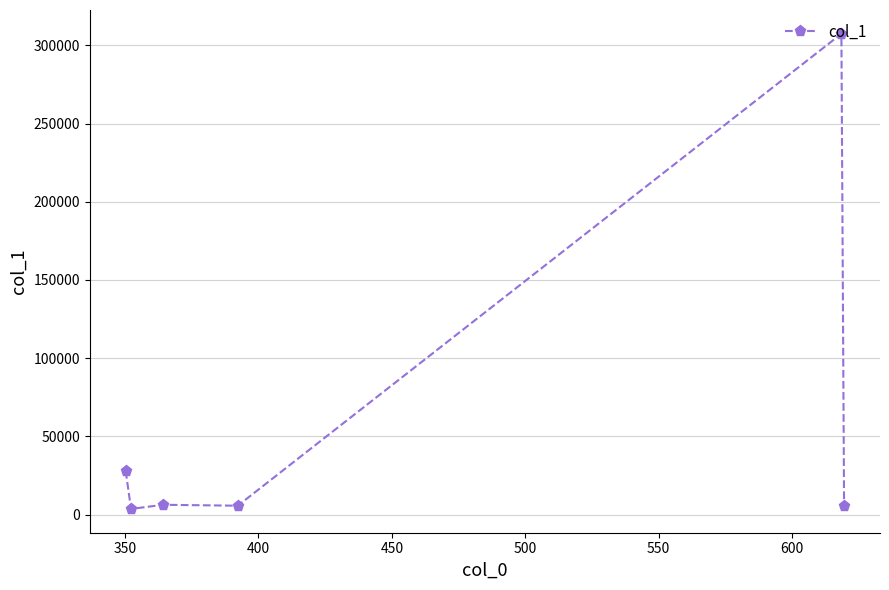

What is the maximum value shown in the chart?

307457.7